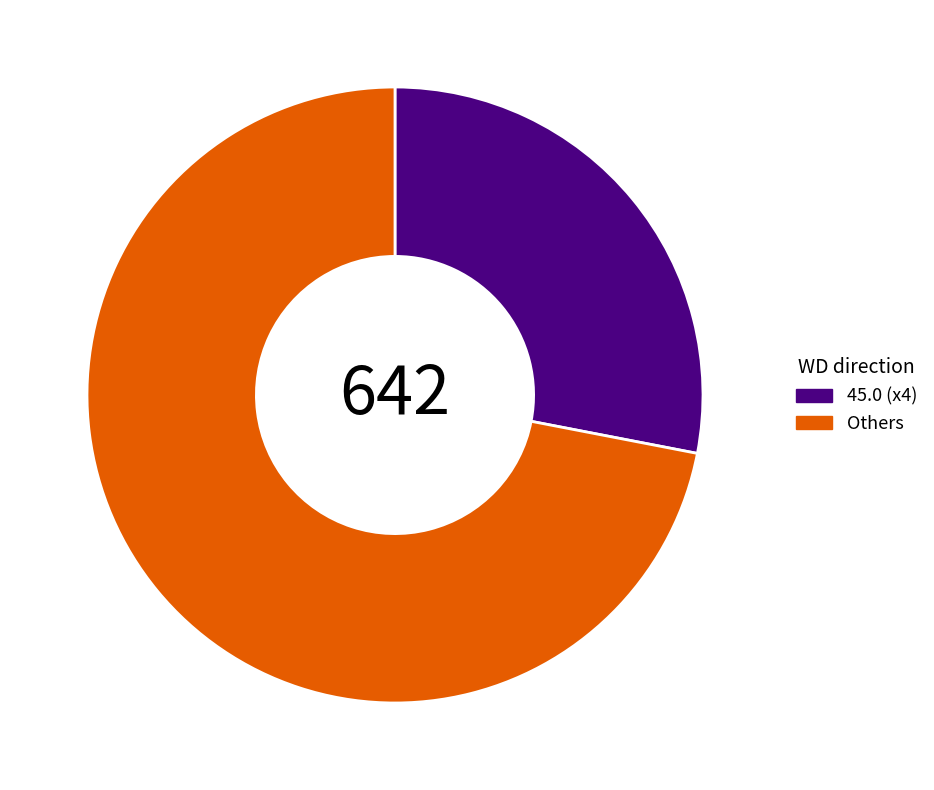

Between Others and 45.0 (x4), which is larger?

Others